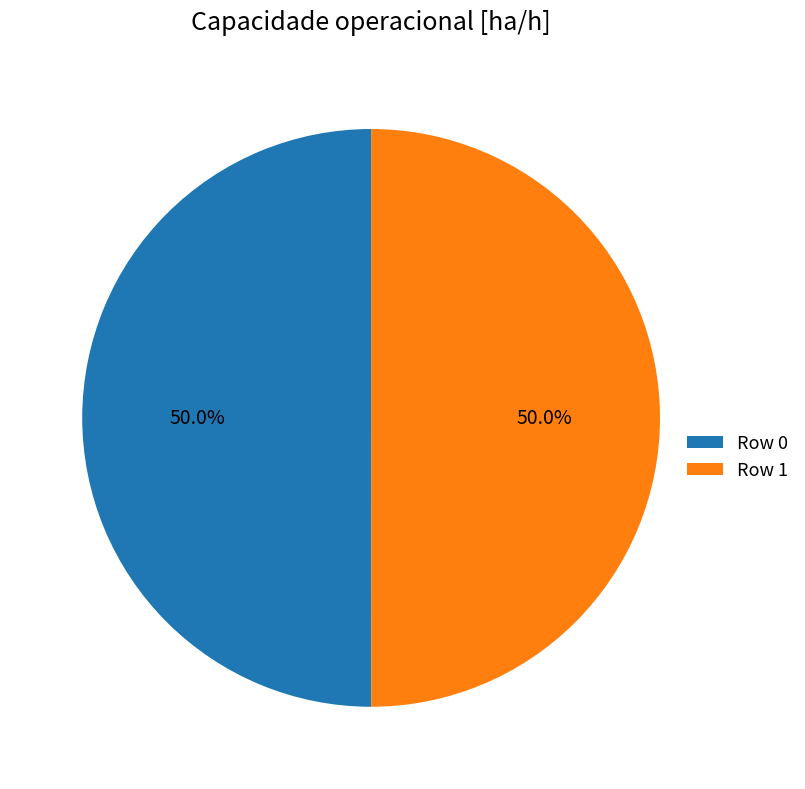

Approximately how many times larger is the value at Row 1 compared to Row 0?

1.0